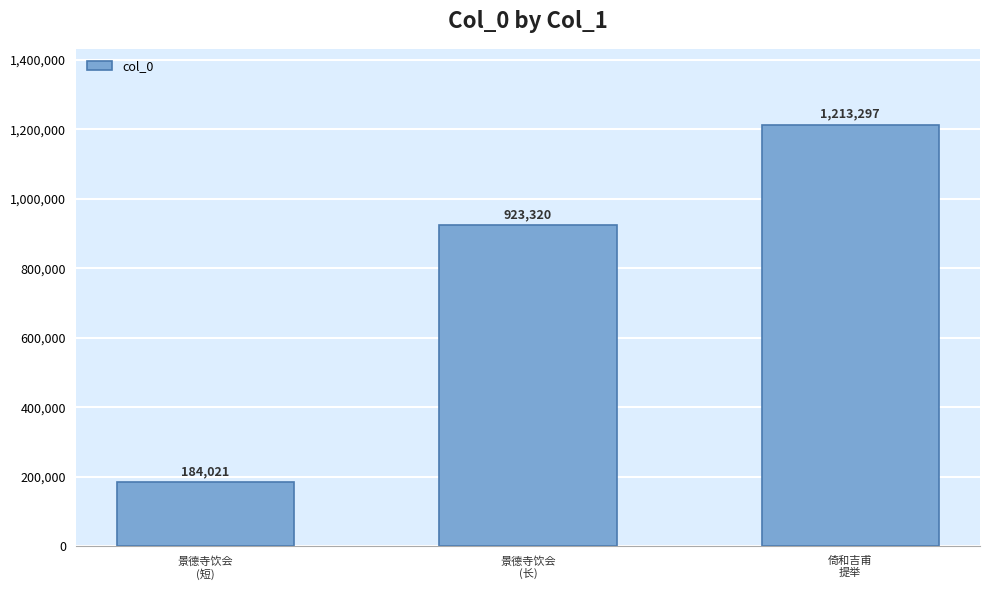

List the labels in order of value, smallest first.

景德寺饮会
(短), 景德寺饮会
(长), 倚和吉甫
提举